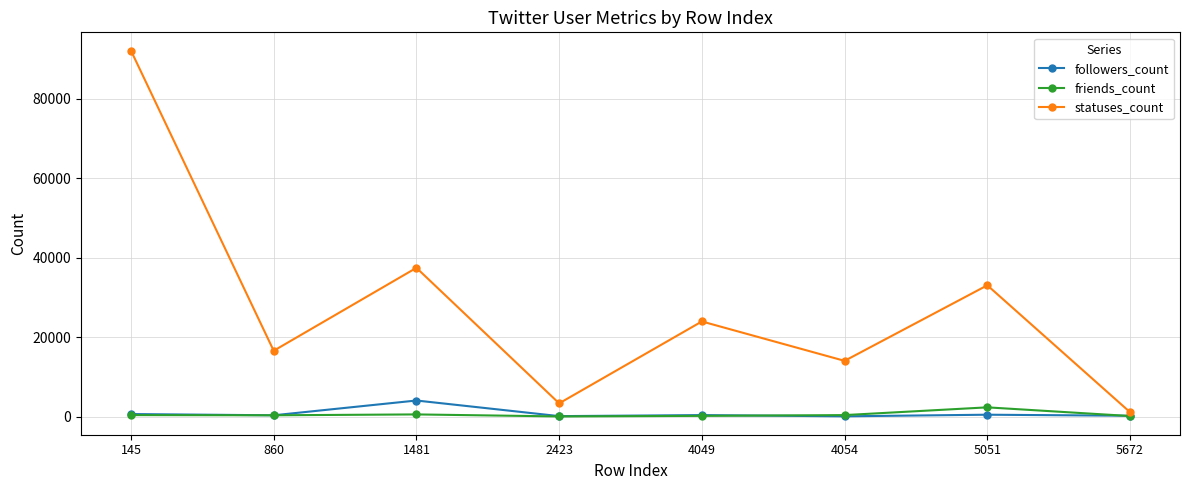

In statuses_count, how many points are lower than both neighbors (excluding endpoints)?

3